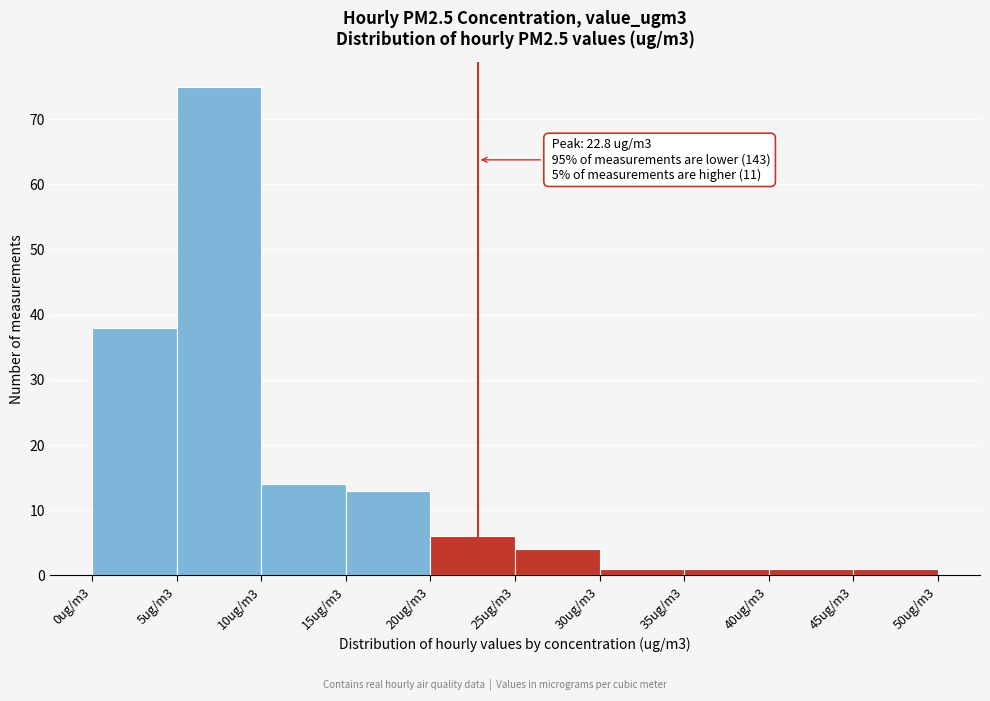

Reading left to right, extract all data points from this chart.

38	75	14	13	6	4	1	1	1	1